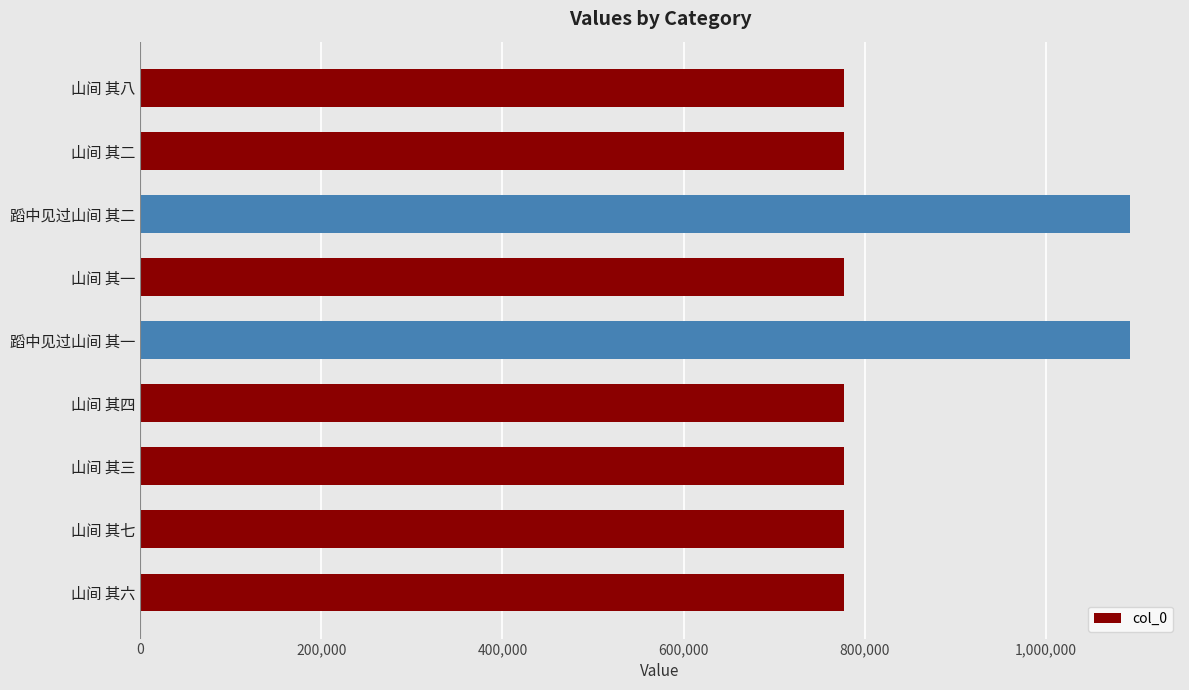

Does the chart contain stacked bars?

No